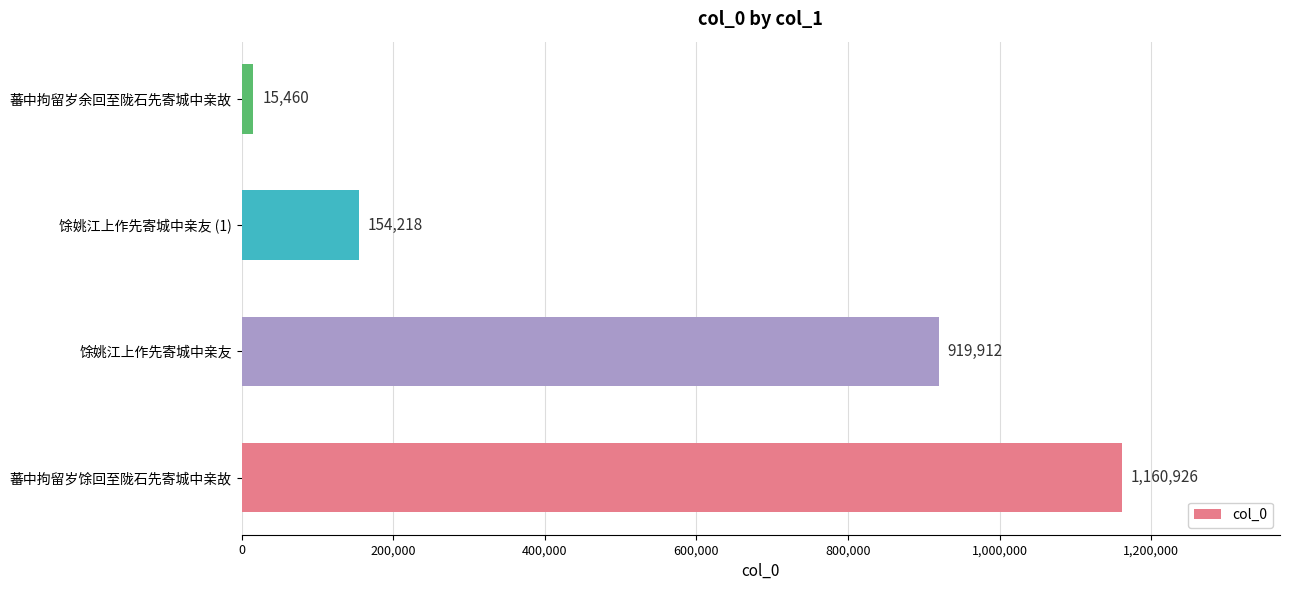

How many bars are there in total?

4